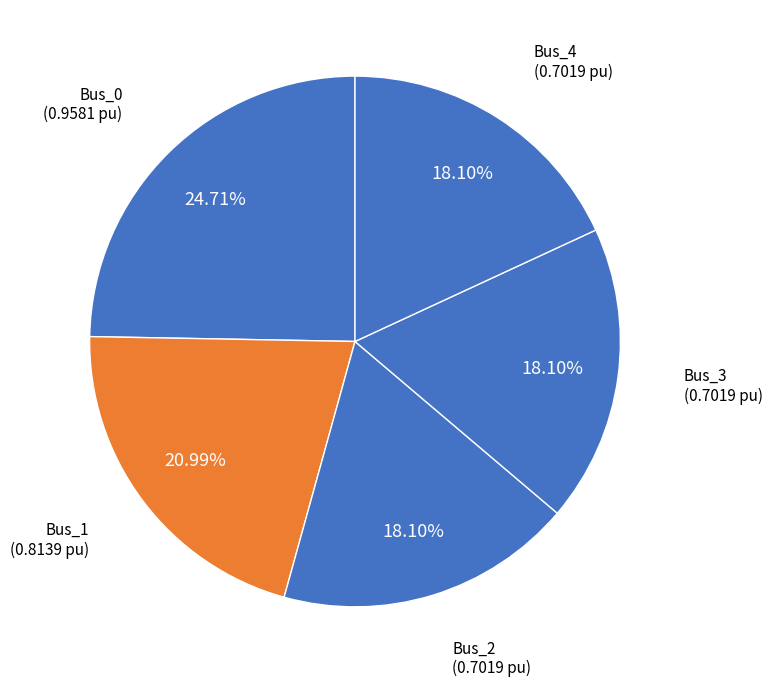

Between Bus_1 and Bus_2, which is larger?

Bus_1